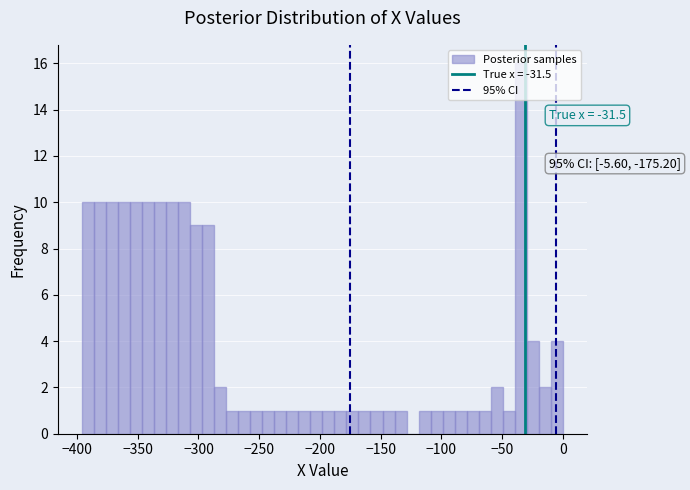

Around what value on the x-axis is the tallest bar? Give the approximate position of its centre, as read against the axis.

-35